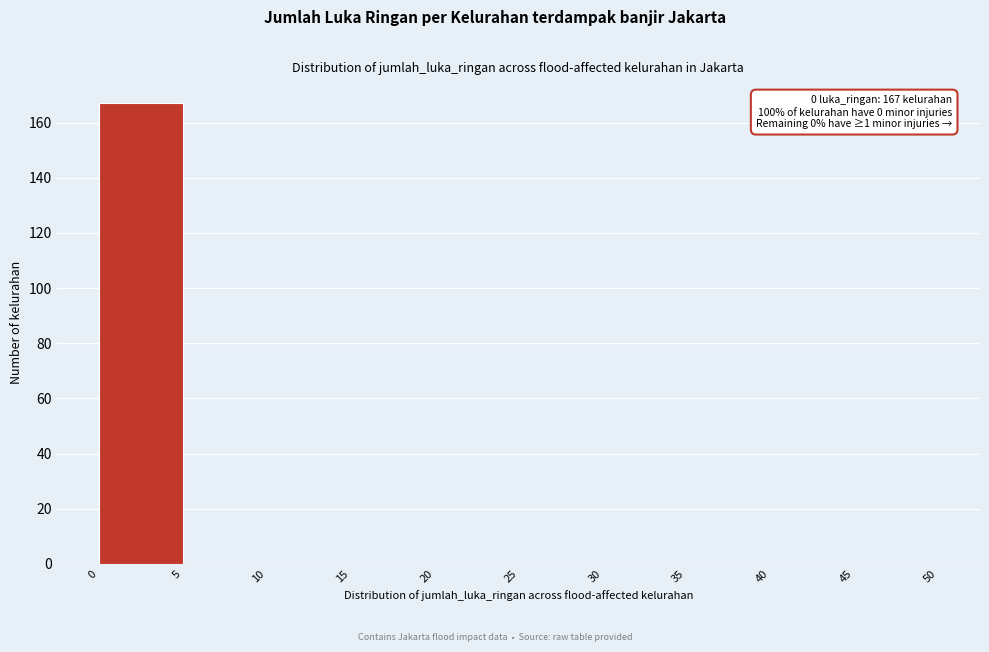

Over which range of the x-axis is the bar tallest?

0 to 5